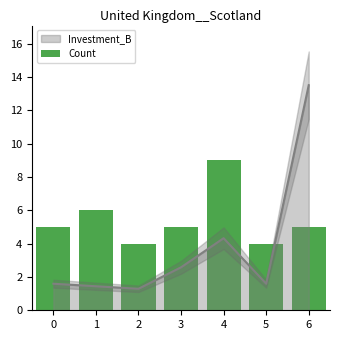

How many bars are there in total?

7